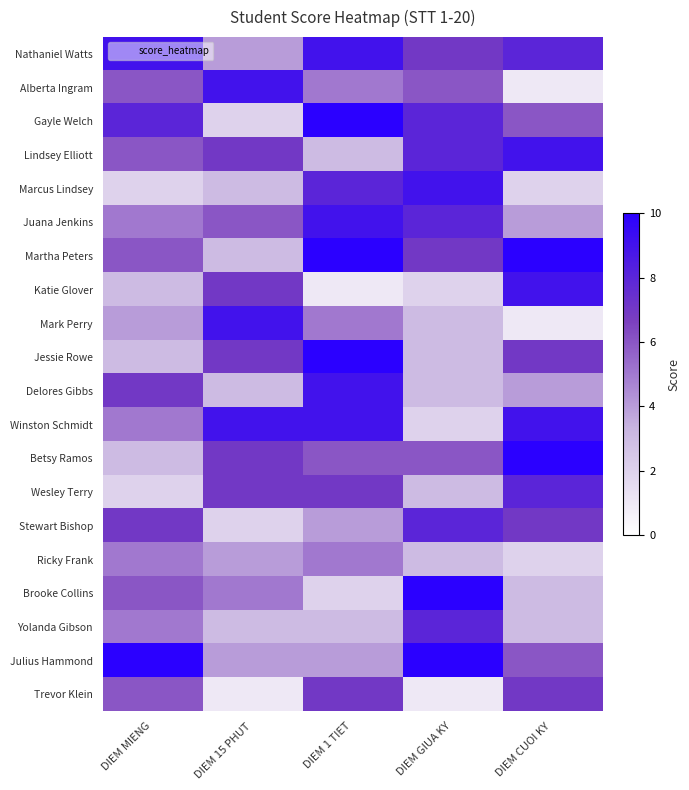

Reading right to left, extract all data points from this chart.

Nathaniel Watts: DIEM CUOI KY=8	DIEM GIUA KY=7	DIEM 1 TIET=9	DIEM 15 PHUT=4	DIEM MIENG=9
Alberta Ingram: DIEM CUOI KY=1	DIEM GIUA KY=6	DIEM 1 TIET=5	DIEM 15 PHUT=9	DIEM MIENG=6
Gayle Welch: DIEM CUOI KY=6	DIEM GIUA KY=8	DIEM 1 TIET=10	DIEM 15 PHUT=2	DIEM MIENG=8
Lindsey Elliott: DIEM CUOI KY=9	DIEM GIUA KY=8	DIEM 1 TIET=3	DIEM 15 PHUT=7	DIEM MIENG=6
Marcus Lindsey: DIEM CUOI KY=2	DIEM GIUA KY=9	DIEM 1 TIET=8	DIEM 15 PHUT=3	DIEM MIENG=2
Juana Jenkins: DIEM CUOI KY=4	DIEM GIUA KY=8	DIEM 1 TIET=9	DIEM 15 PHUT=6	DIEM MIENG=5
Martha Peters: DIEM CUOI KY=10	DIEM GIUA KY=7	DIEM 1 TIET=10	DIEM 15 PHUT=3	DIEM MIENG=6
Katie Glover: DIEM CUOI KY=9	DIEM GIUA KY=2	DIEM 1 TIET=1	DIEM 15 PHUT=7	DIEM MIENG=3
Mark Perry: DIEM CUOI KY=1	DIEM GIUA KY=3	DIEM 1 TIET=5	DIEM 15 PHUT=9	DIEM MIENG=4
Jessie Rowe: DIEM CUOI KY=7	DIEM GIUA KY=3	DIEM 1 TIET=10	DIEM 15 PHUT=7	DIEM MIENG=3
Delores Gibbs: DIEM CUOI KY=4	DIEM GIUA KY=3	DIEM 1 TIET=9	DIEM 15 PHUT=3	DIEM MIENG=7
Winston Schmidt: DIEM CUOI KY=9	DIEM GIUA KY=2	DIEM 1 TIET=9	DIEM 15 PHUT=9	DIEM MIENG=5
Betsy Ramos: DIEM CUOI KY=10	DIEM GIUA KY=6	DIEM 1 TIET=6	DIEM 15 PHUT=7	DIEM MIENG=3
Wesley Terry: DIEM CUOI KY=8	DIEM GIUA KY=3	DIEM 1 TIET=7	DIEM 15 PHUT=7	DIEM MIENG=2
Stewart Bishop: DIEM CUOI KY=7	DIEM GIUA KY=8	DIEM 1 TIET=4	DIEM 15 PHUT=2	DIEM MIENG=7
Ricky Frank: DIEM CUOI KY=2	DIEM GIUA KY=3	DIEM 1 TIET=5	DIEM 15 PHUT=4	DIEM MIENG=5
Brooke Collins: DIEM CUOI KY=3	DIEM GIUA KY=10	DIEM 1 TIET=2	DIEM 15 PHUT=5	DIEM MIENG=6
Yolanda Gibson: DIEM CUOI KY=3	DIEM GIUA KY=8	DIEM 1 TIET=3	DIEM 15 PHUT=3	DIEM MIENG=5
Julius Hammond: DIEM CUOI KY=6	DIEM GIUA KY=10	DIEM 1 TIET=4	DIEM 15 PHUT=4	DIEM MIENG=10
Trevor Klein: DIEM CUOI KY=7	DIEM GIUA KY=1	DIEM 1 TIET=7	DIEM 15 PHUT=1	DIEM MIENG=6